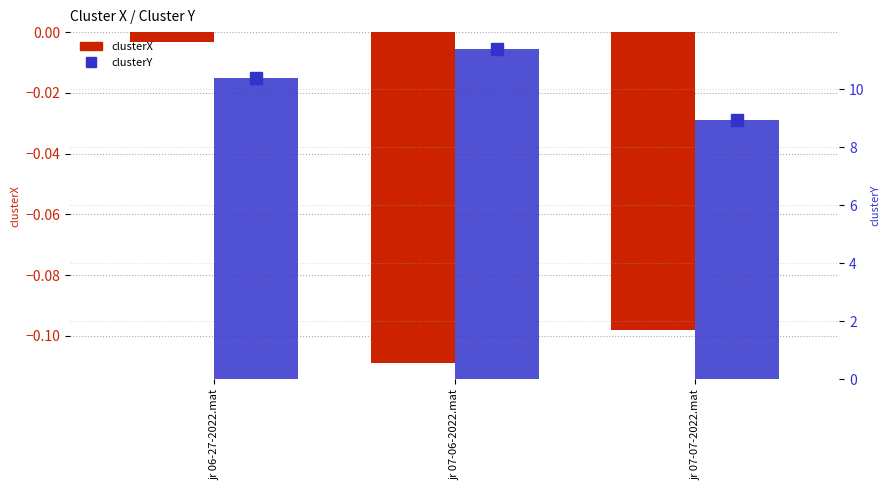

At which category is the sum across all series the highest?

jr 07-06-2022.mat